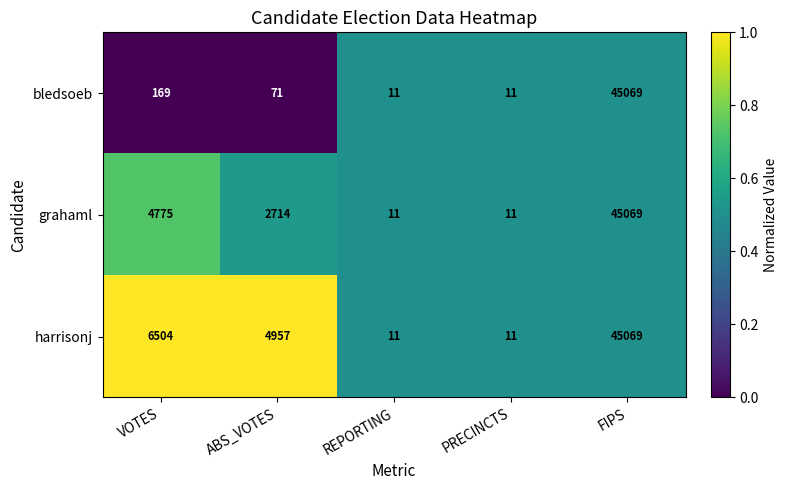

List the series in order of their overall mean, lowest first.

bledsoeb, grahaml, harrisonj